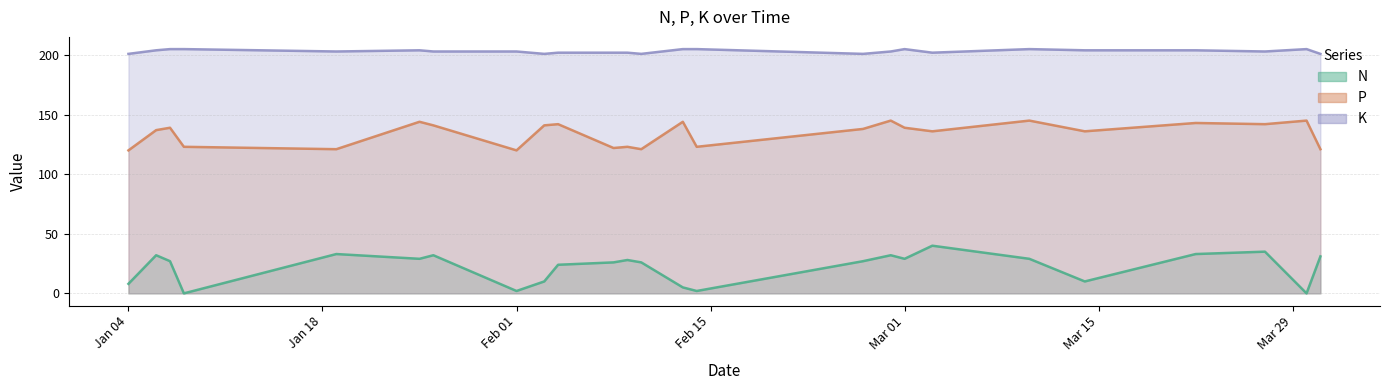

Which series has the largest total across all categories?

K